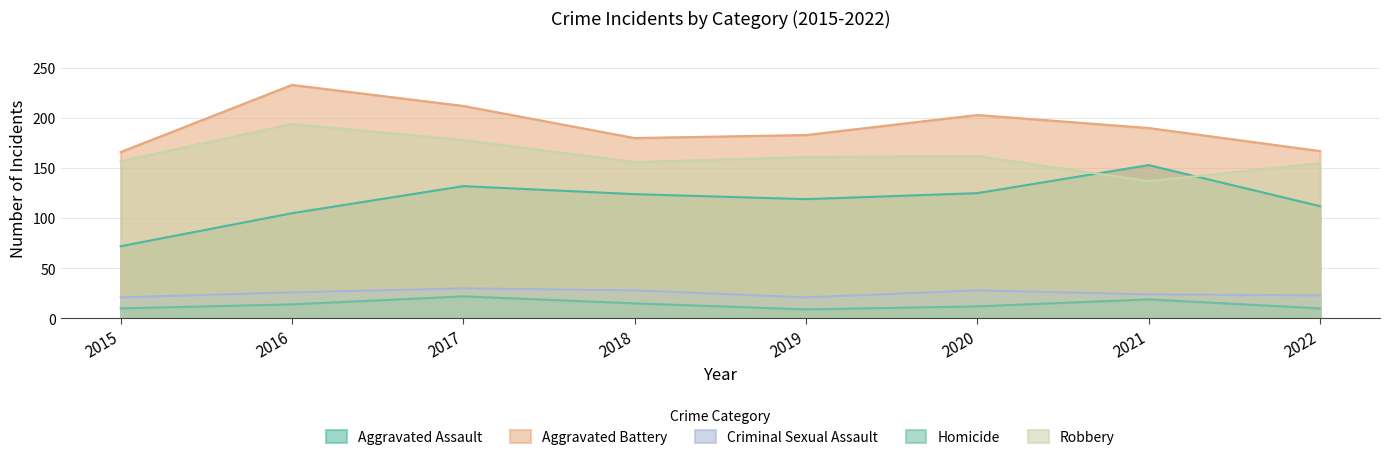

What are all the series names shown in the legend?

Aggravated Assault, Aggravated Battery, Criminal Sexual Assault, Homicide, Robbery